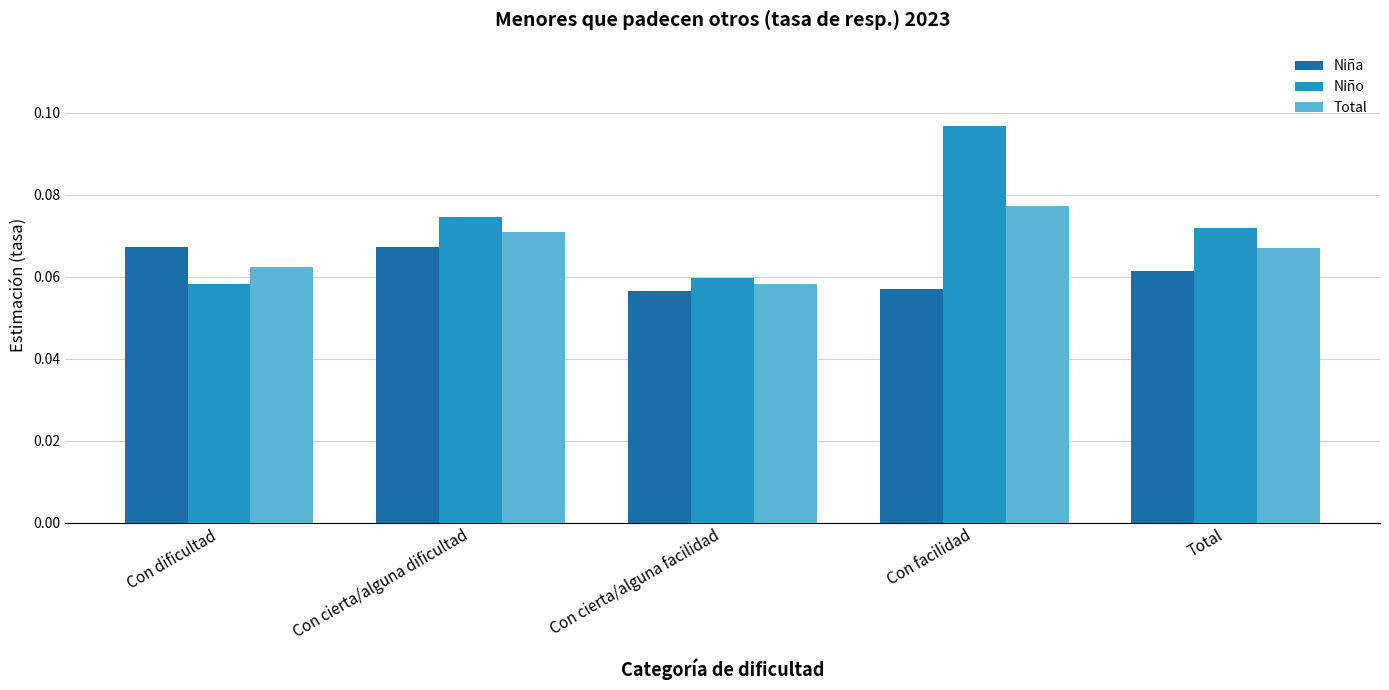

What position from the right is Con cierta/alguna dificultad?

4